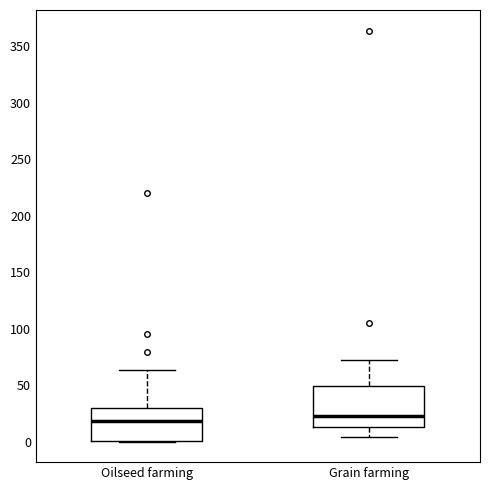

Reading left to right, transcribe this box plot: for each box, give where its median line is, the range the box spans, and where its two whiskers end, as read against the y-axis. The values are not printed on the chart, so give them approximately, as read against the axis.

Oilseed farming: median 20, box 0 to 30, whiskers 0 to 65
Grain farming: median 25, box 15 to 50, whiskers 5 to 70